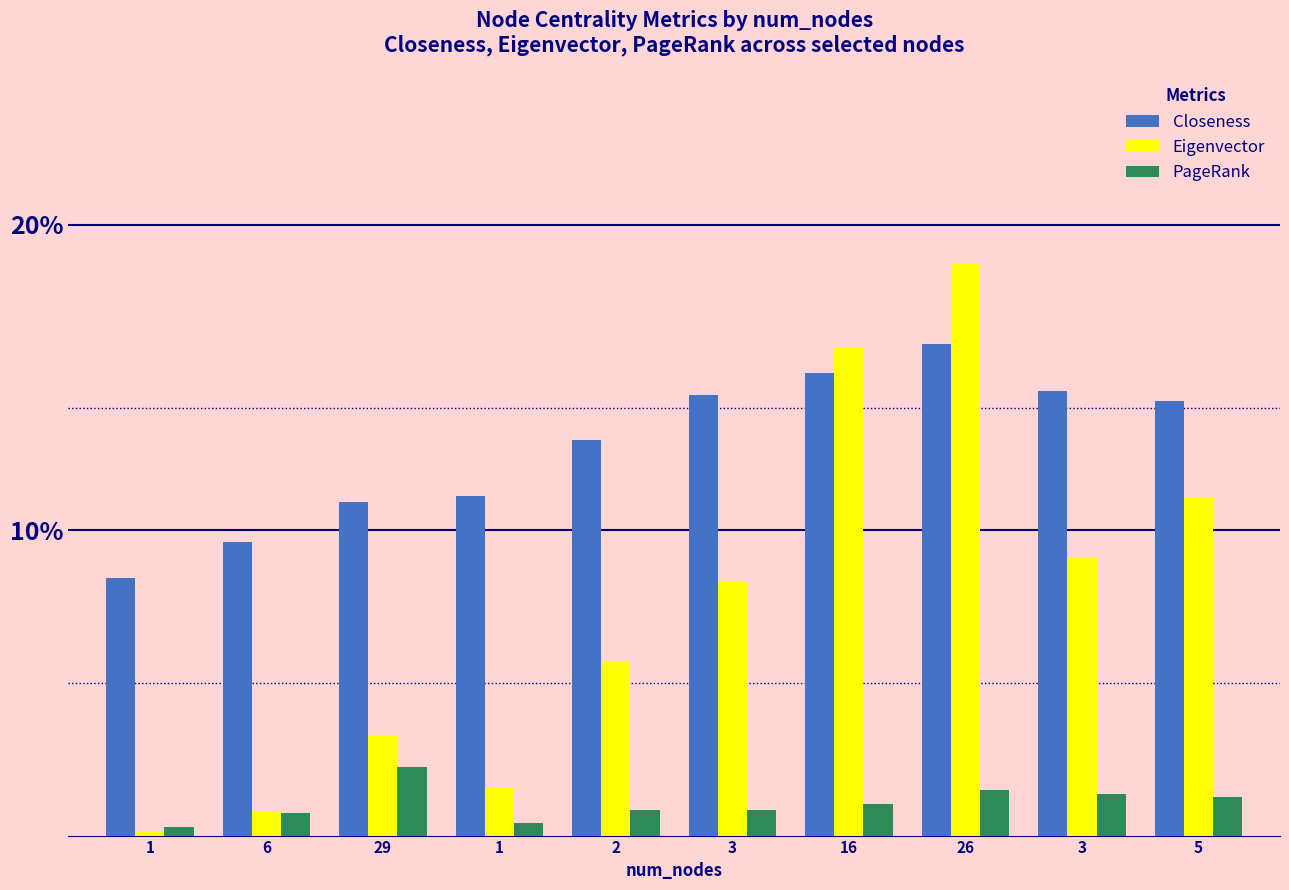

Are the bars horizontal?

No